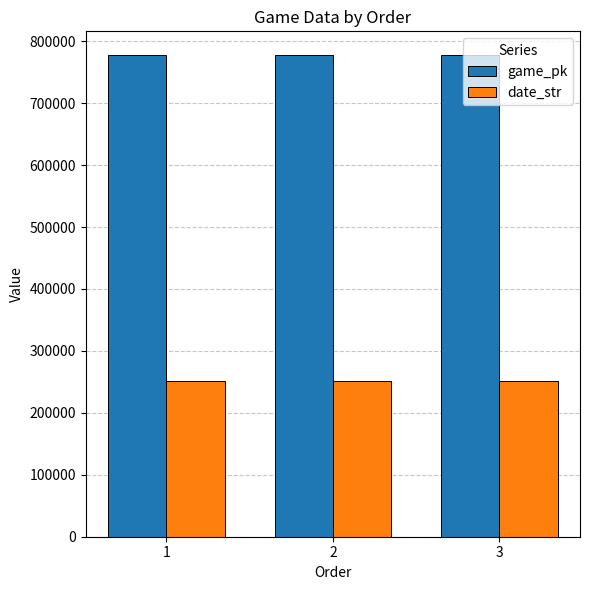

What is the spread (max minus min) of values at 2?

526284